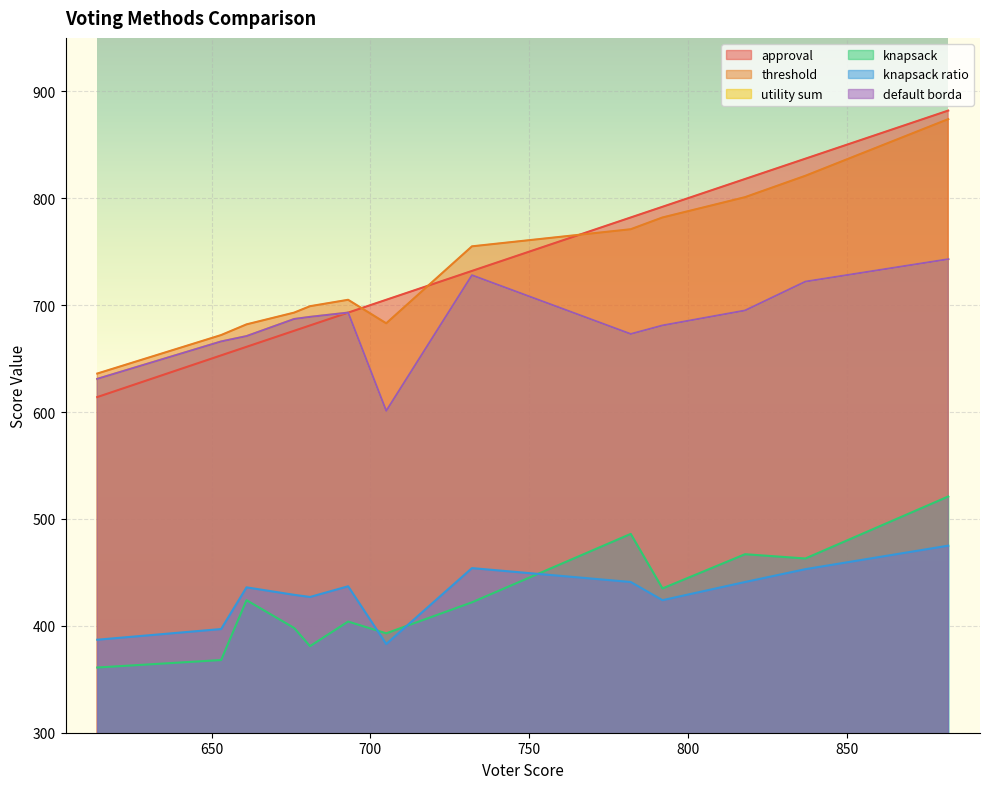

At how many categories does at least one series exceed 794?

3